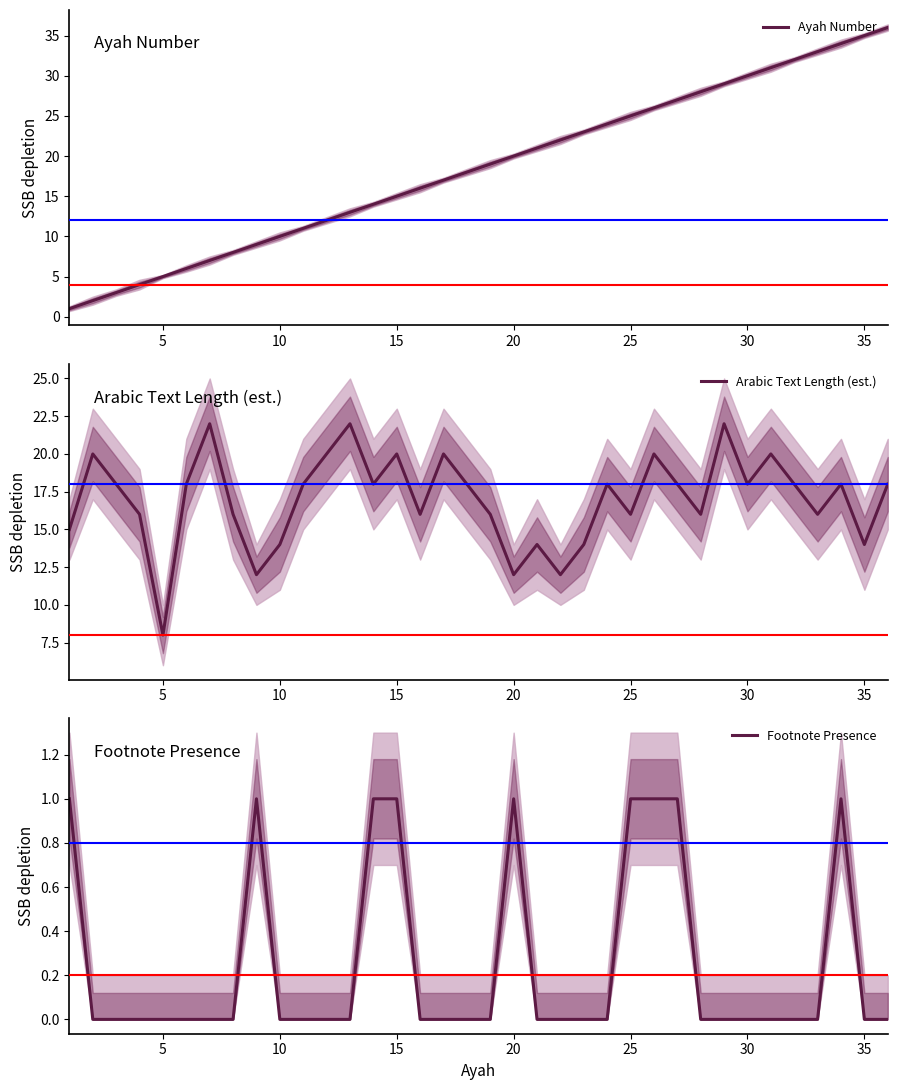

Which series has the largest total across all categories?

Ayah Number